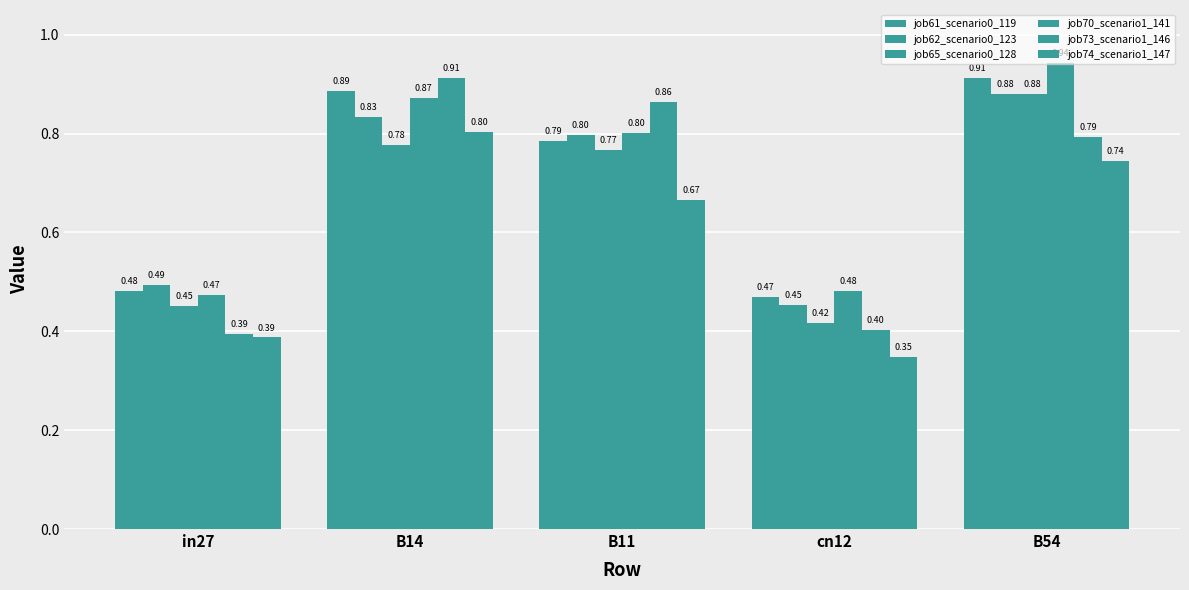

Which series has the widest spread of values?

job73_scenario1_146